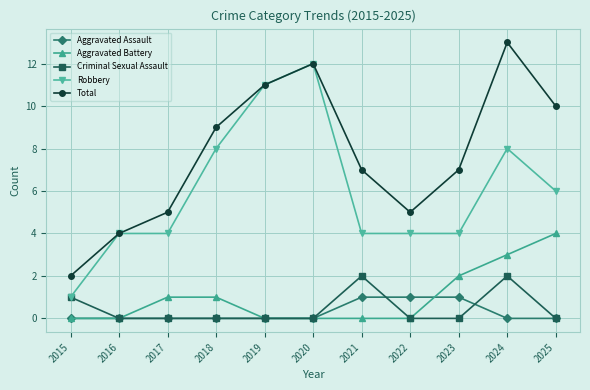

True or false: Robbery has more than 1 interior local peaks.

True